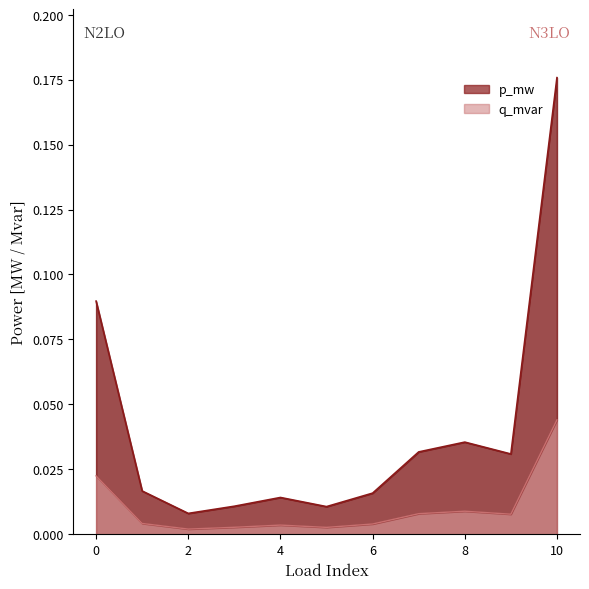

At which label does q_mvar reach its minimum?

2